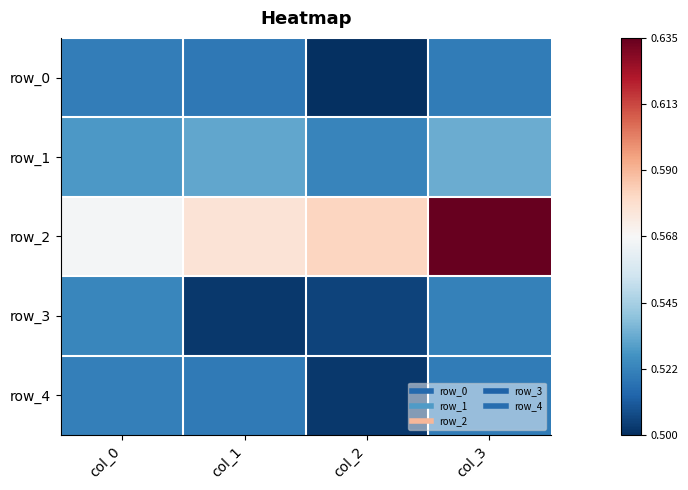

What is the highest value of the row_1 series?

0.5